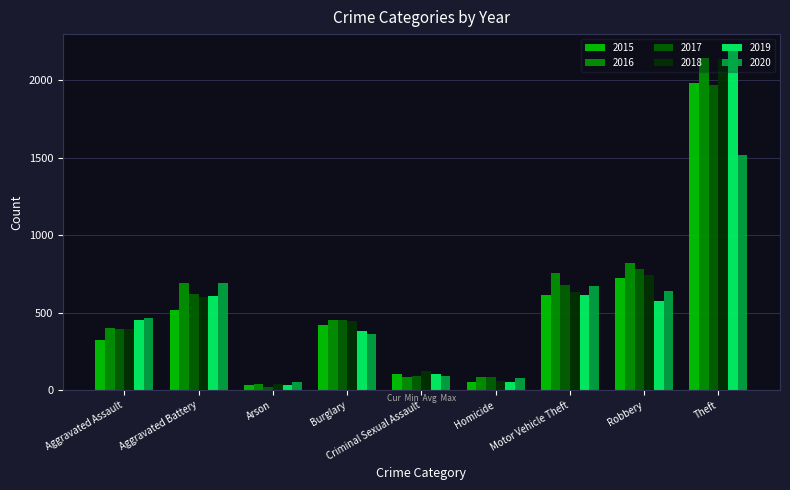

Which series changed the most between Aggravated Battery and Theft?

2019